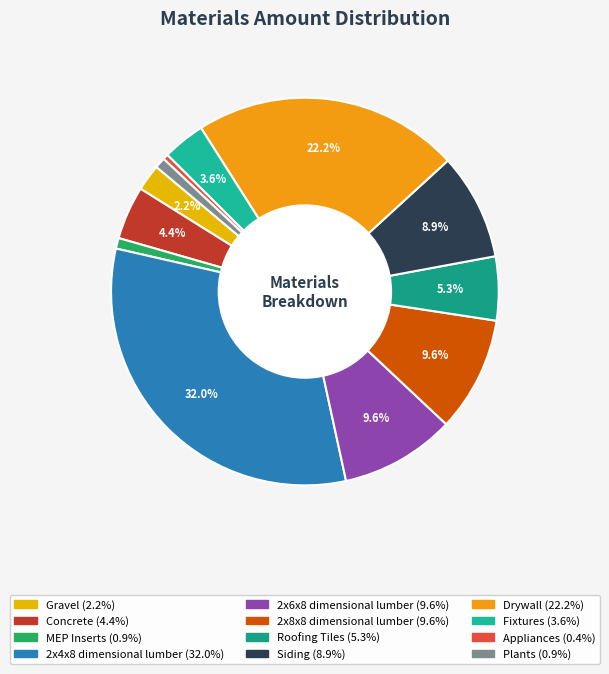

Between 2x8x8 dimensional lumber and Roofing Tiles, which is larger?

2x8x8 dimensional lumber